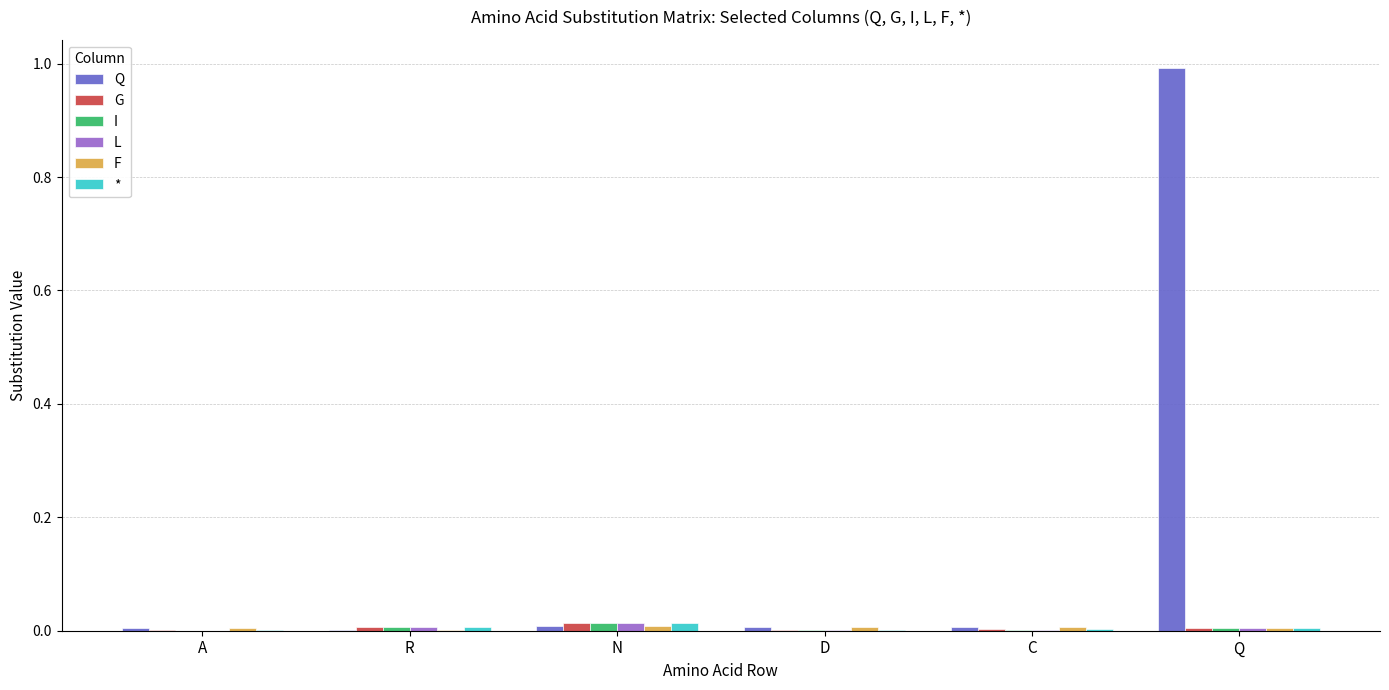

The * series shows 0.0 at D. True or false?

True